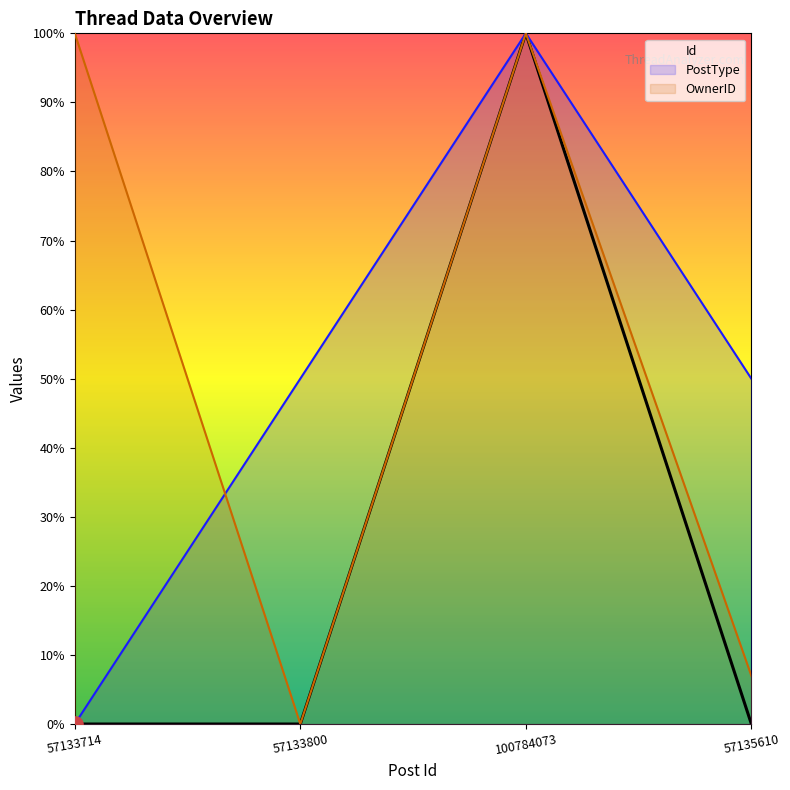

Which series reaches the minimum Y coordinate?

Id